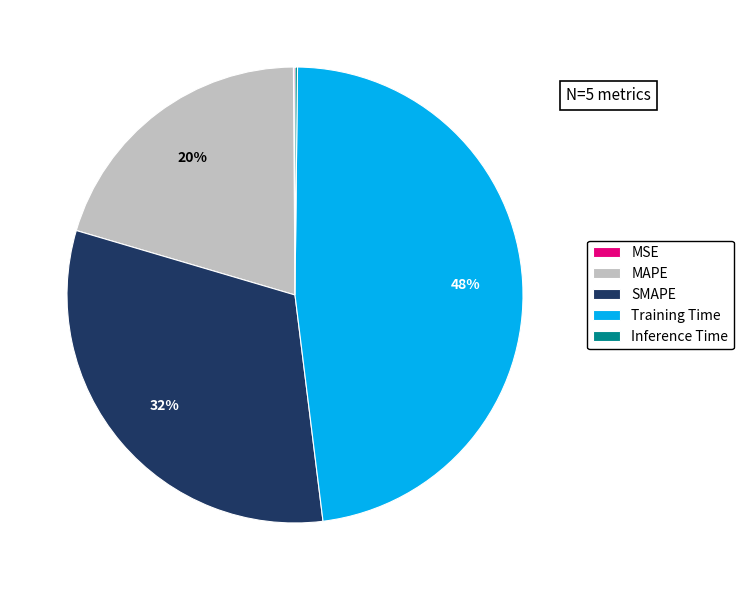

To the nearest percent, what is the difference between the largest and smallest slice percentages?

48%